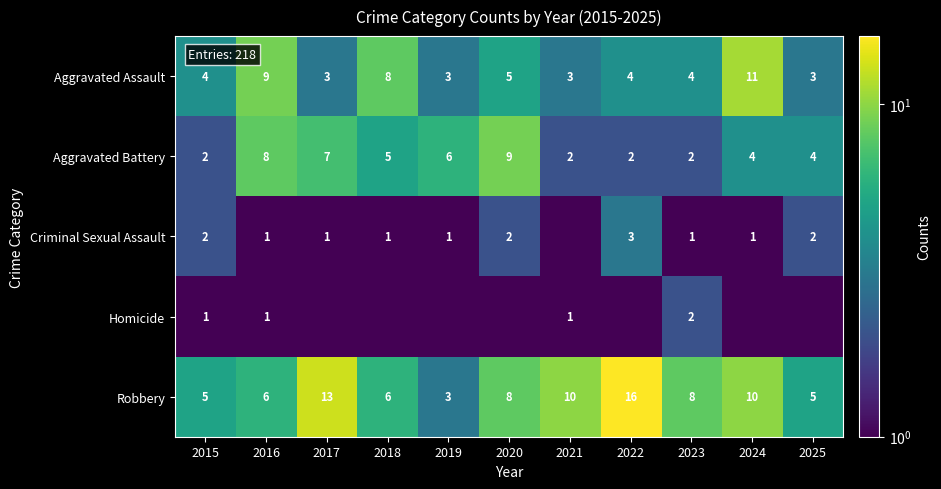

The Robbery series shows 16.0 at 2022. True or false?

True